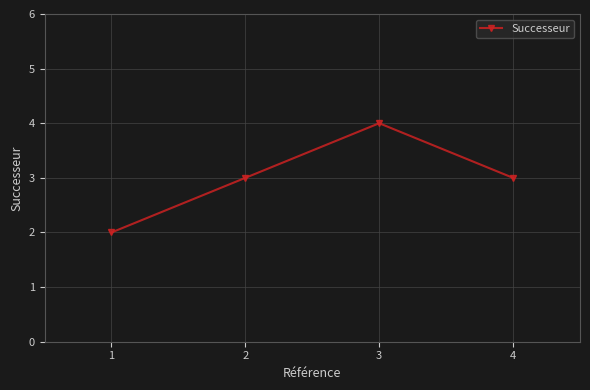

Is this an area chart (filled region under the line)?

No